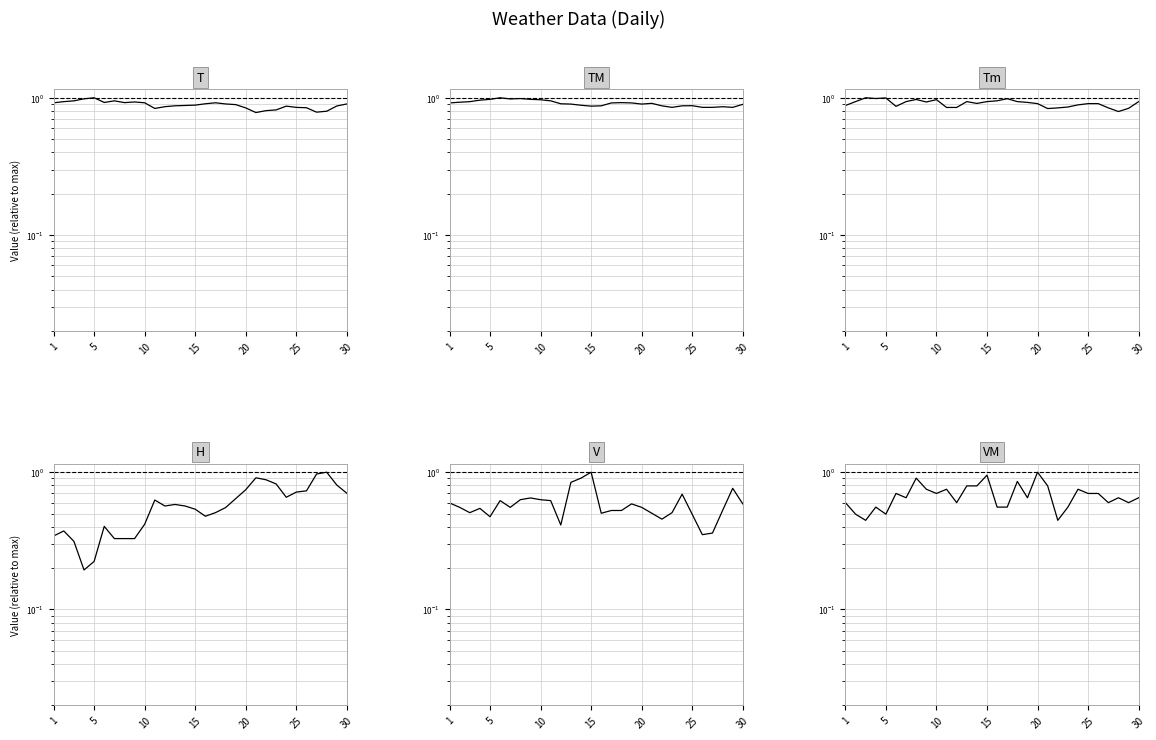

What is the value of the V point at the 6th from the left?

0.6